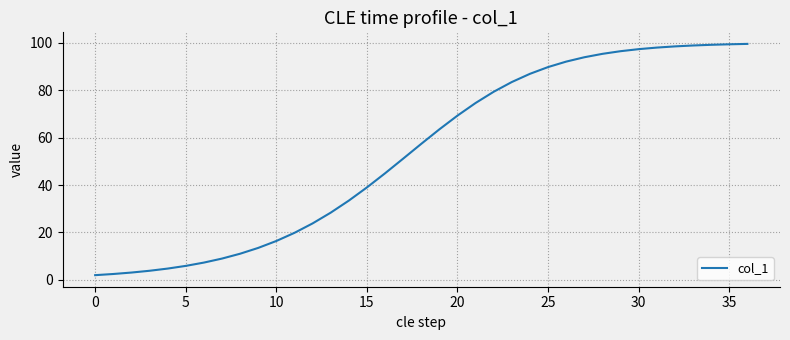

What is the difference between the maximum and minimum values?

97.5